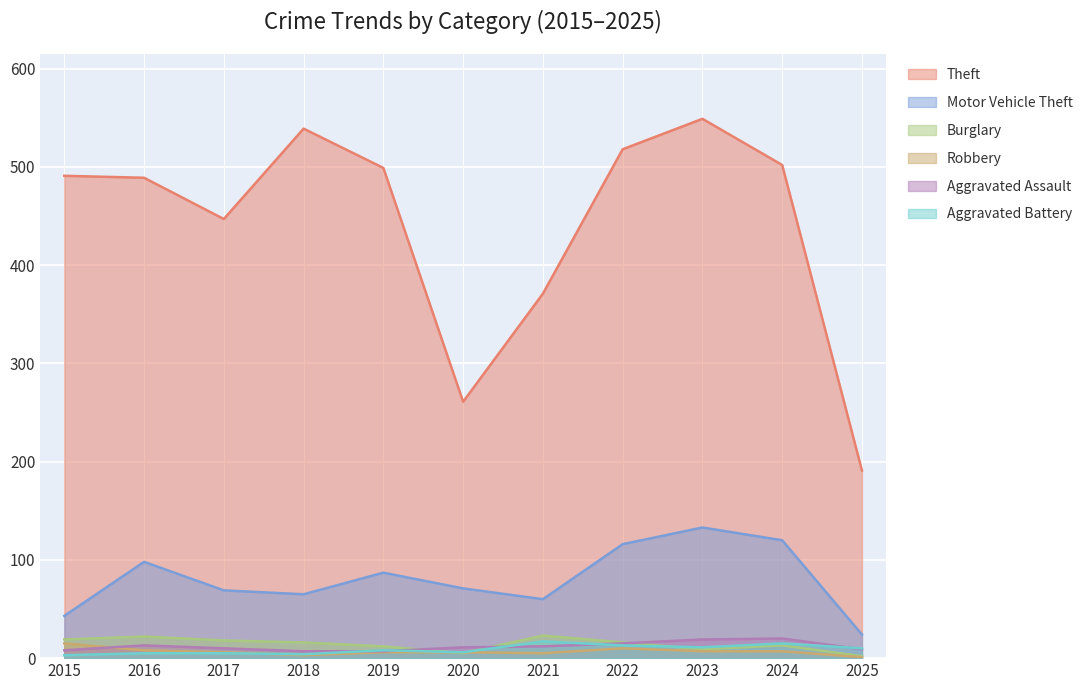

Rank the series at 2018 from lowest to highest value.

Robbery, Aggravated Battery, Aggravated Assault, Burglary, Motor Vehicle Theft, Theft